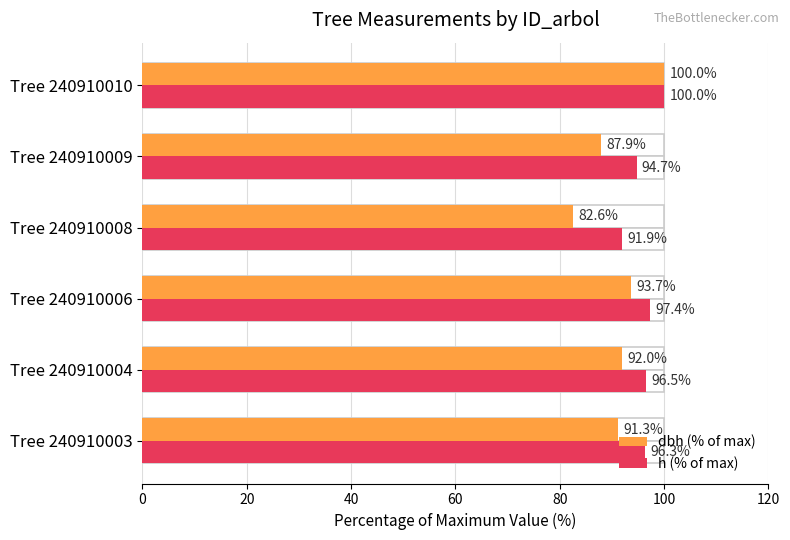

List the series in order of their peak value, lowest first.

dbh (% of max), h (% of max)